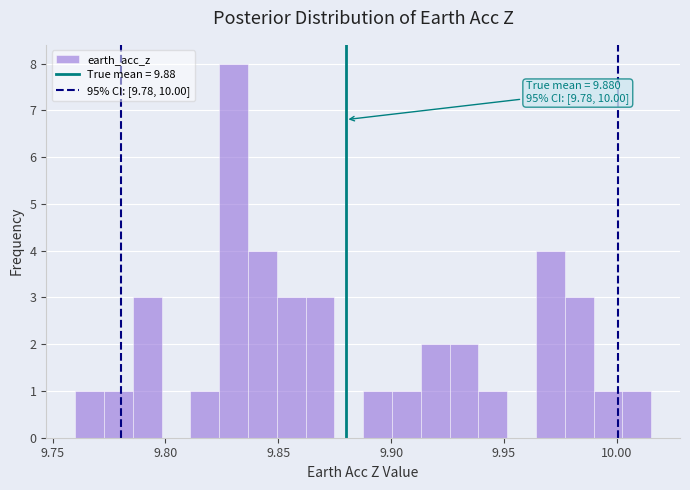

Read against the x-axis, roughly where is the centre of the tallest bar?

9.830